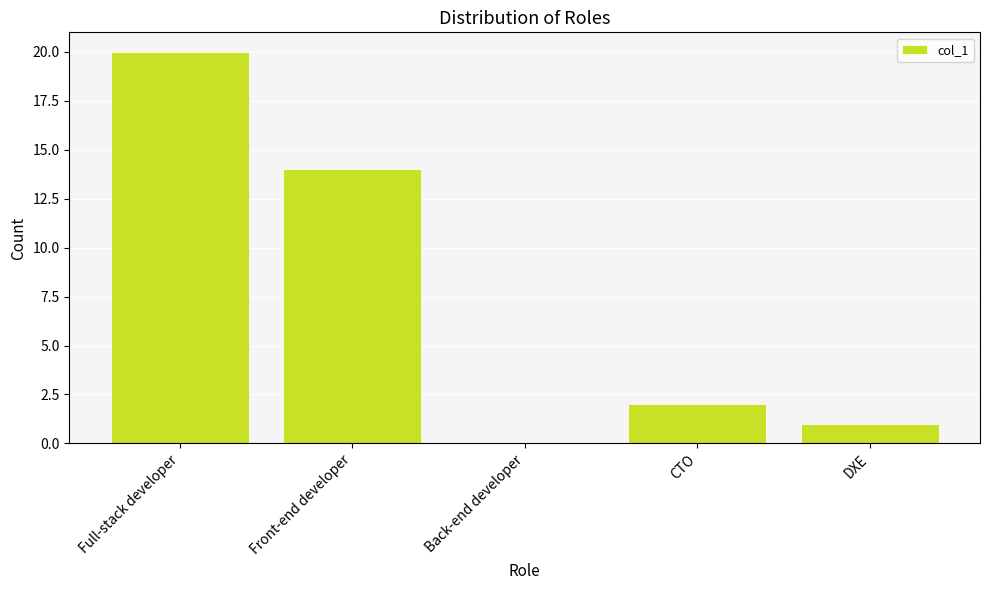

True or false: the data shows 27 at Full-stack developer.

False